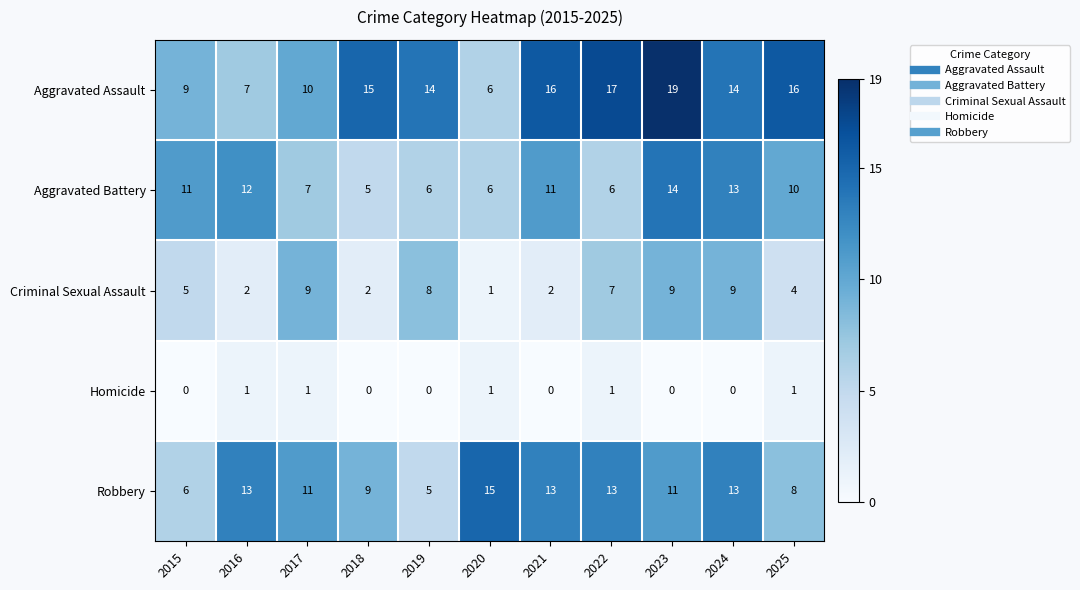

What is the difference between the maximum and minimum values in the Aggravated Battery series?

9